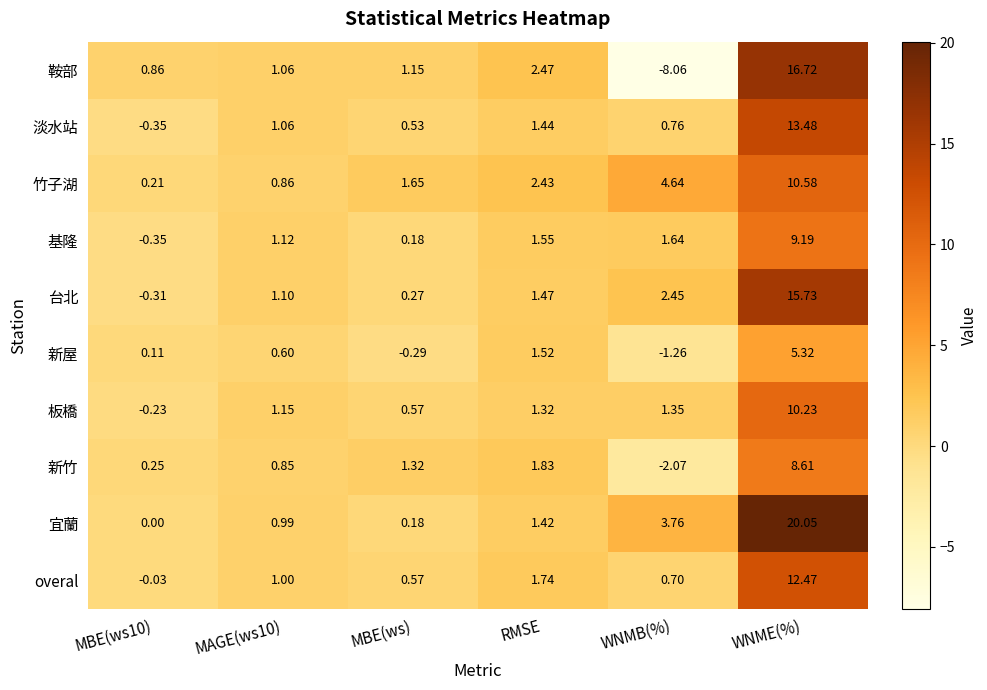

Which series changed the most between MBE(ws10) and WNMB(%)?

鞍部